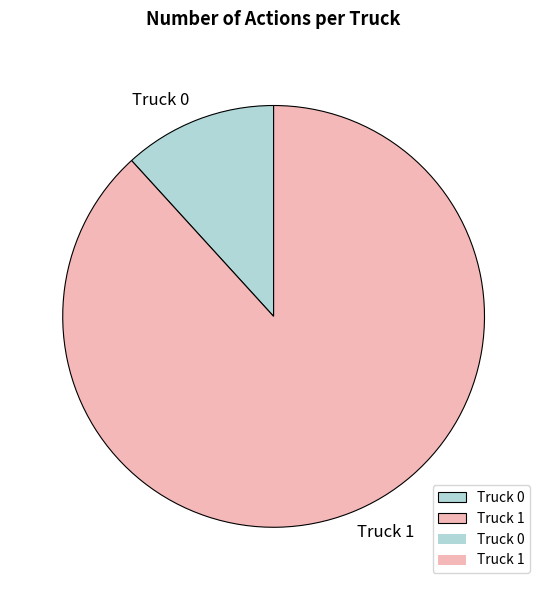

Which slice is the largest?

Truck 1